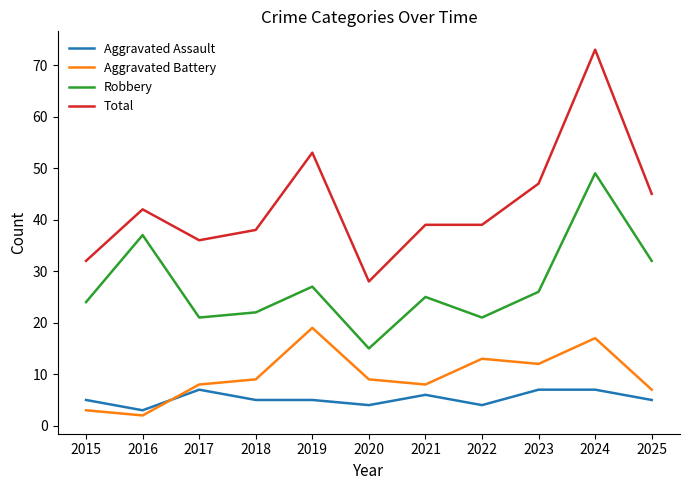

What is the difference between the highest and lowest values at 2021?

33